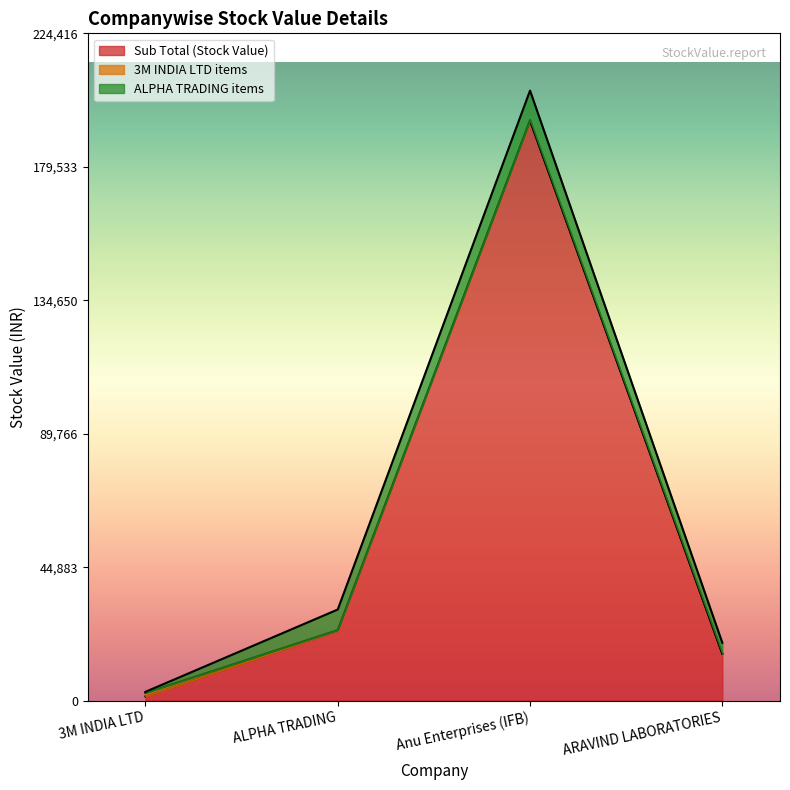

Which has a higher value, 3M INDIA LTD or ARAVIND LABORATORIES?

ARAVIND LABORATORIES